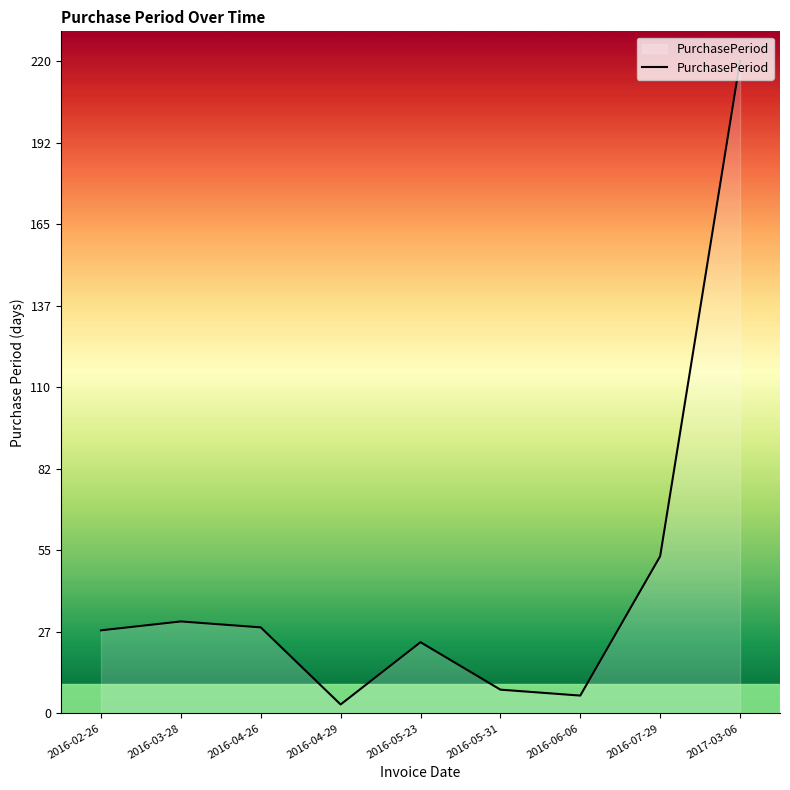

At which category does the chart reach its minimum across all series?

2016-04-29